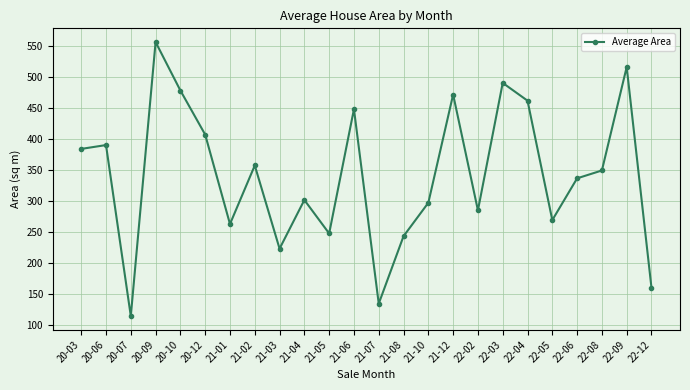

What value does the data have at 20-06?

390.6